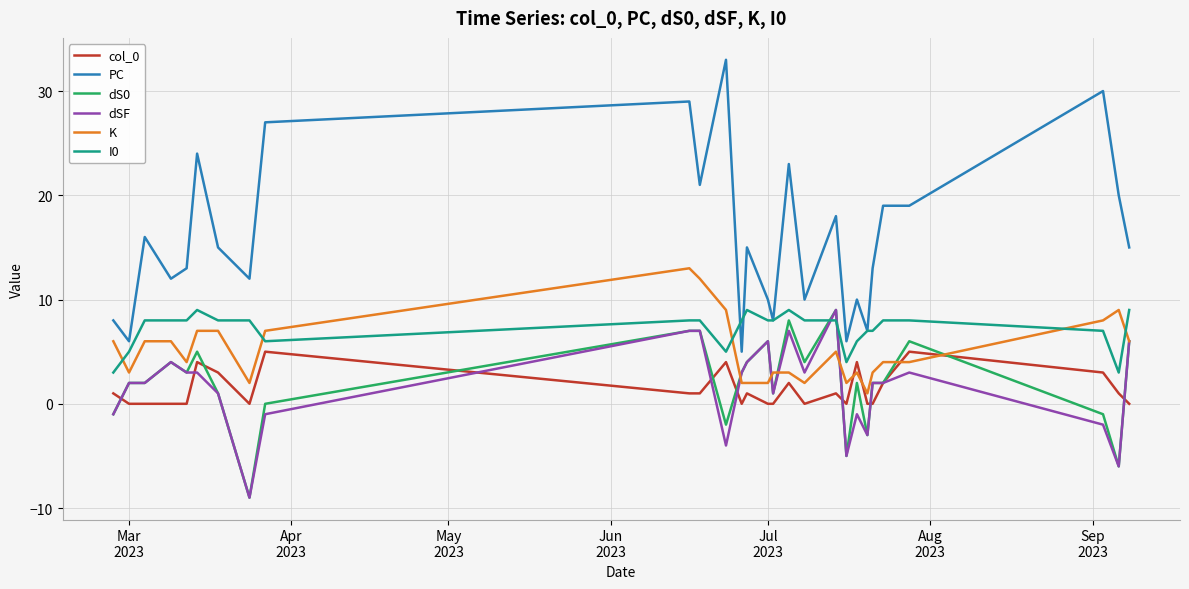

What is the smallest value displayed?

-9